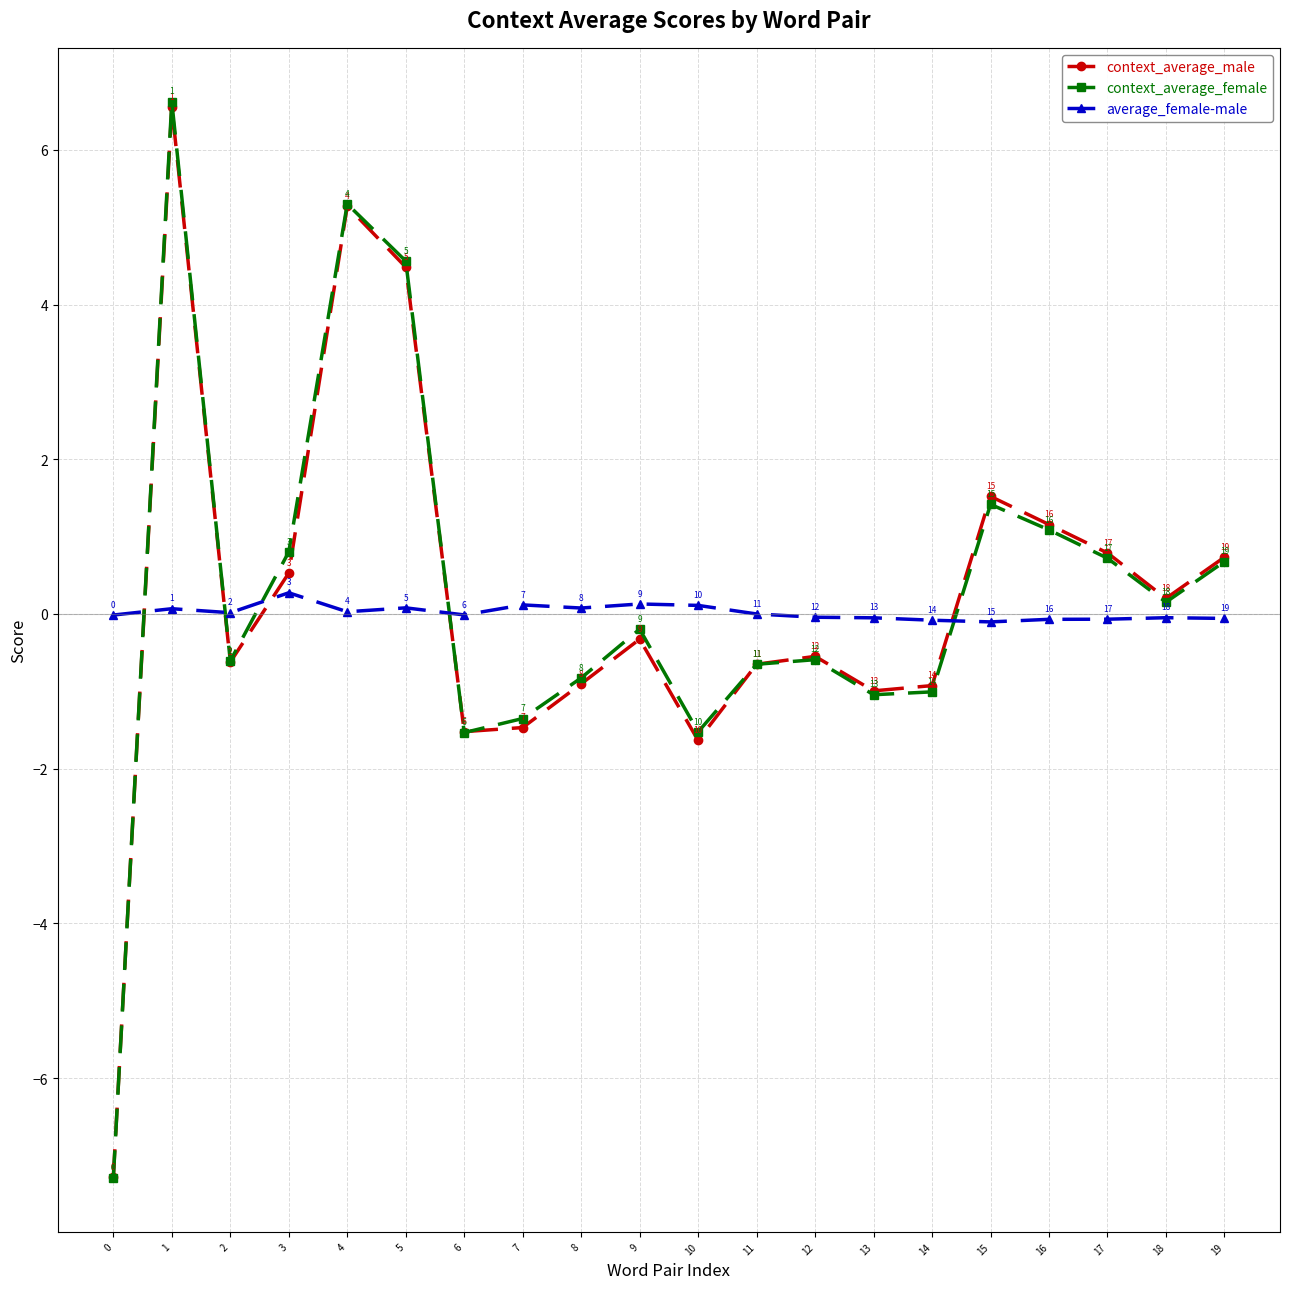

What is the spread (max minus min) of values at 0?

7.3